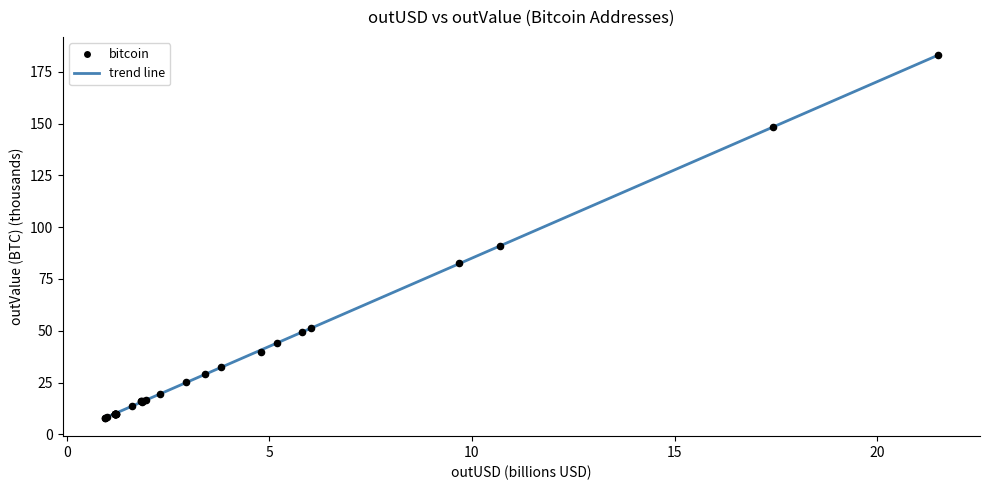

What Y value in the scatter plot is closest to 95?

91.2